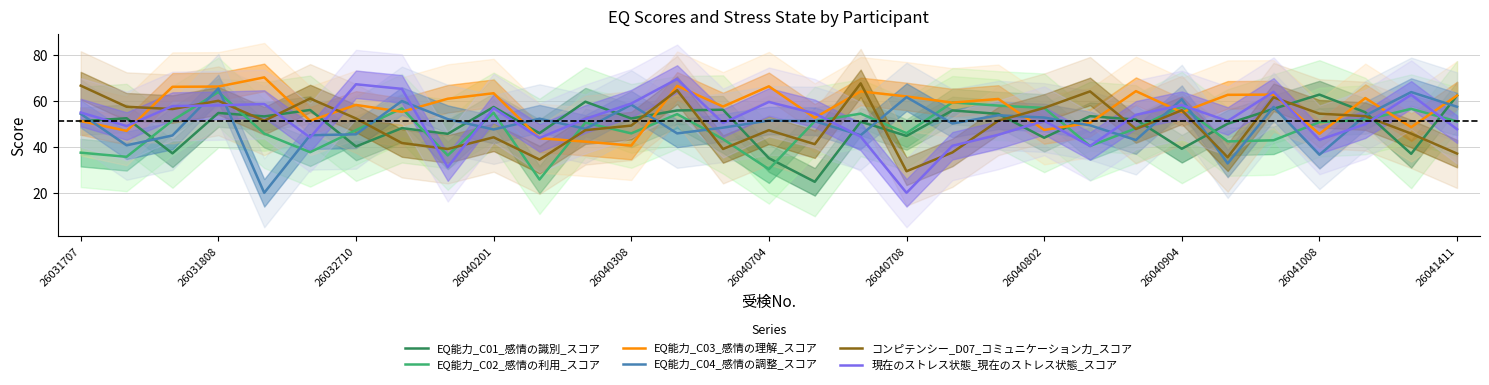

What position from the left is 22?

23